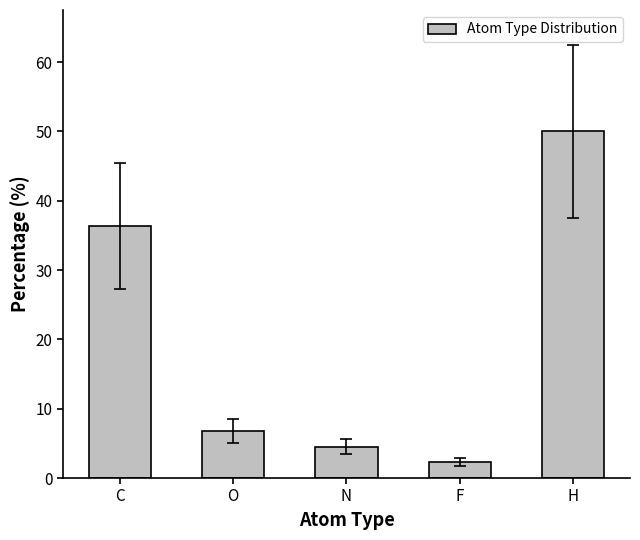

Approximately how many times larger is the value at H compared to F?

22.0